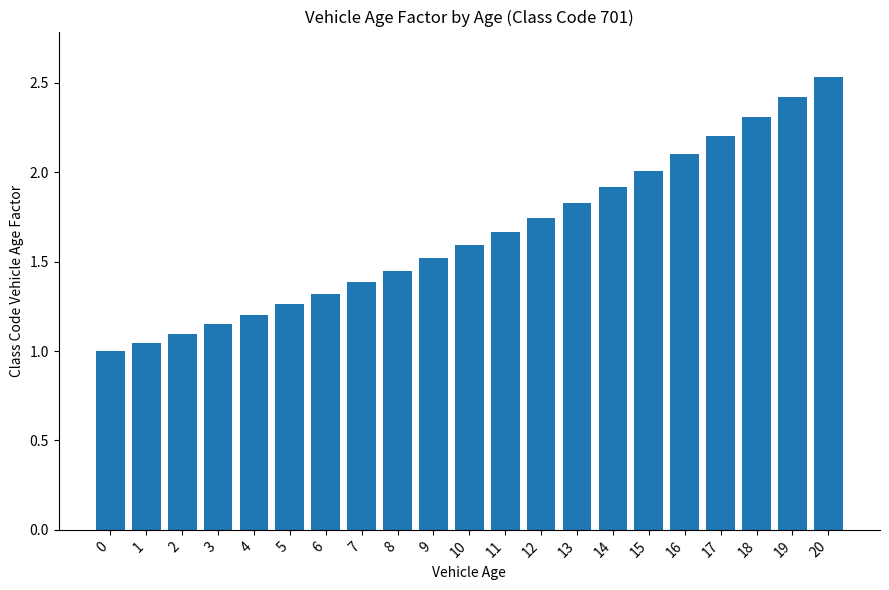

Count the number of categories in the chart.

21